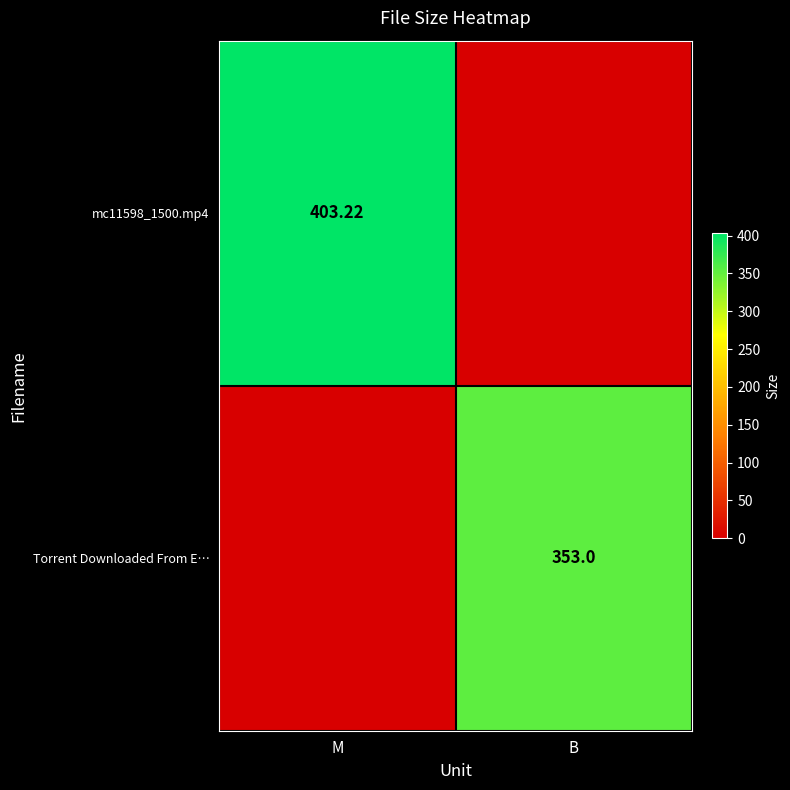

How many data points in mc11598_1500.mp4 are less than 403?

1